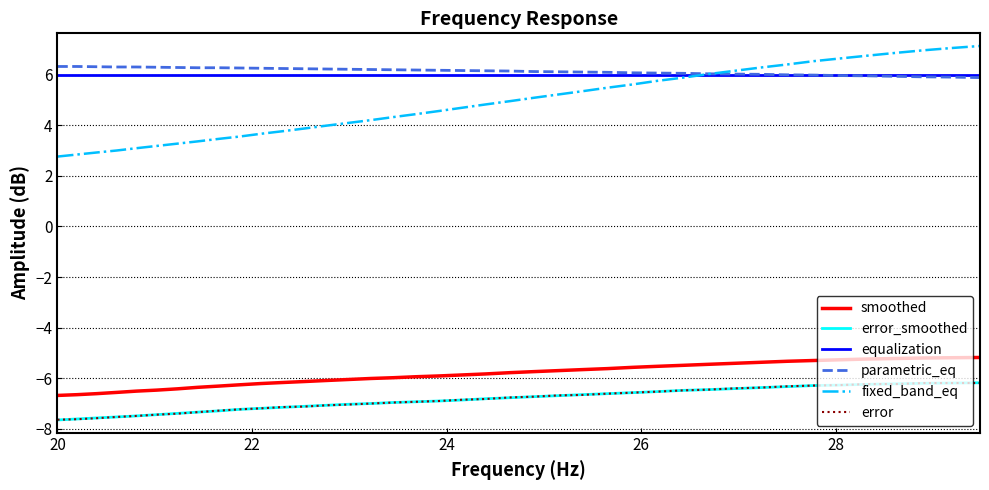

Which series has the largest range (max minus min)?

fixed_band_eq